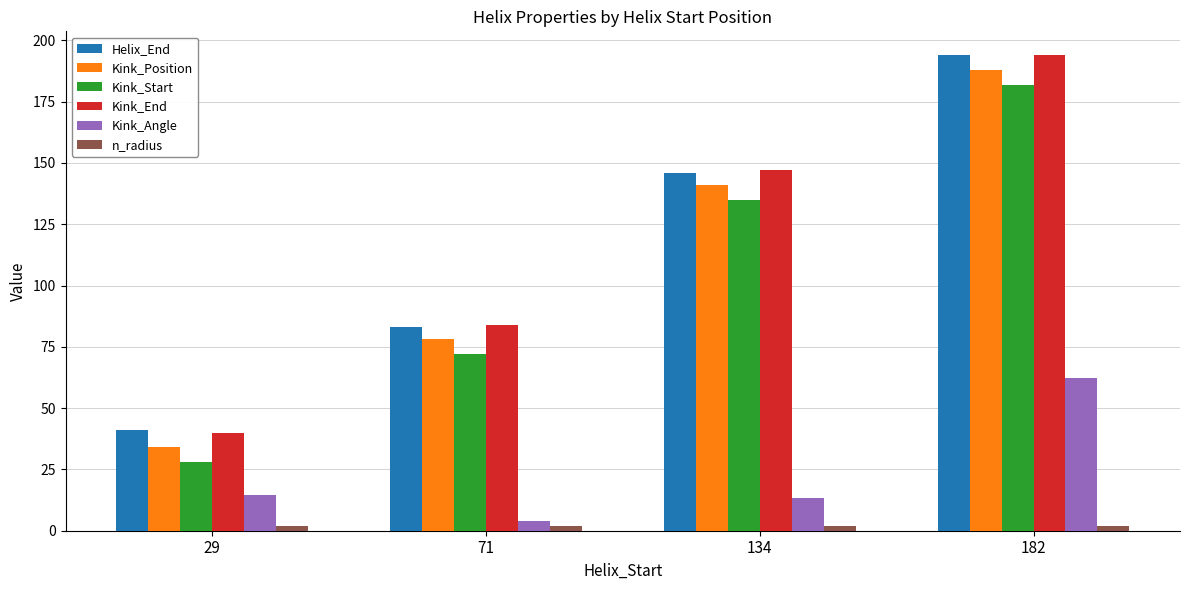

At which label is Helix_End closest to 117?

134